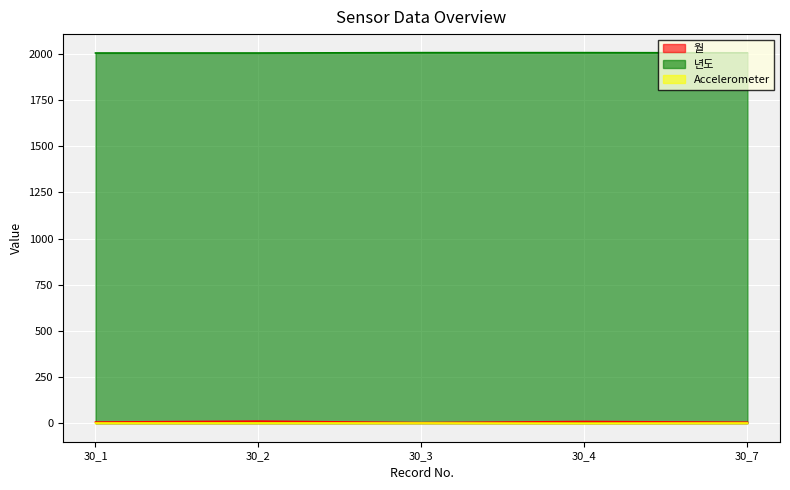

What is the greatest value displayed?

2007